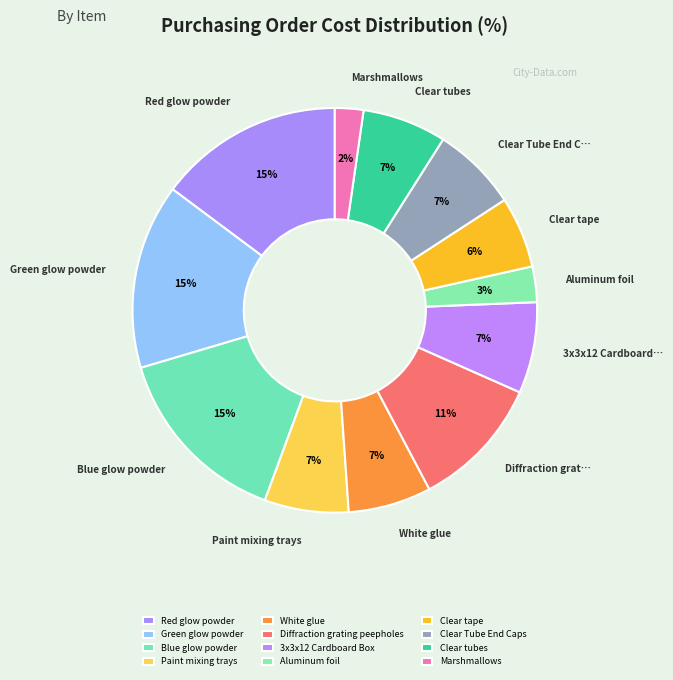

How many segments does this pie chart have?

12